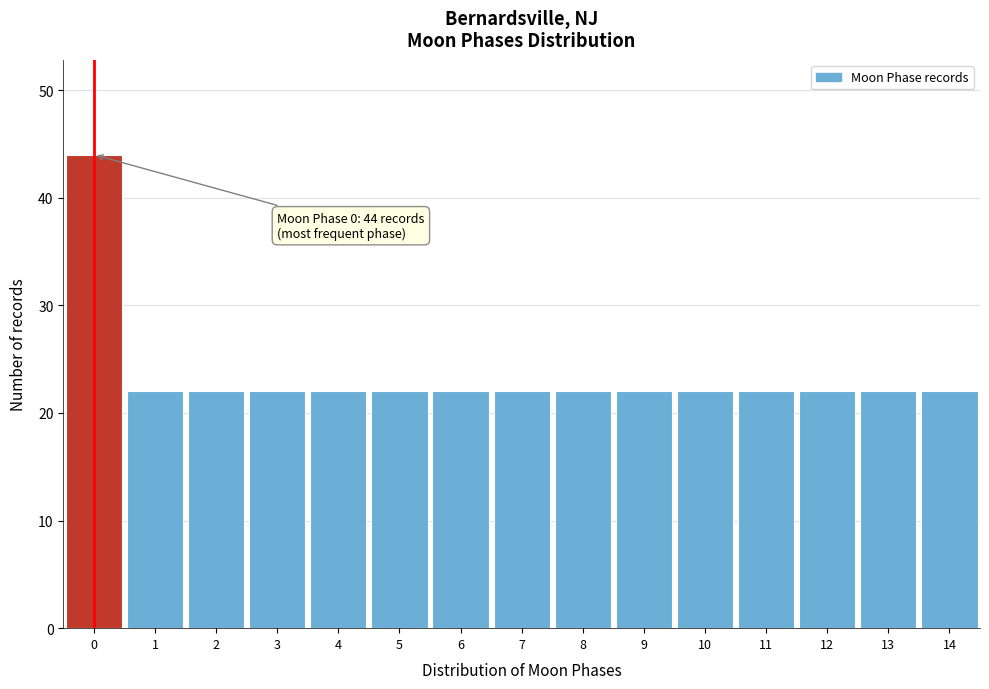

Reading left to right, list all the values displayed in this chart.

44	22	22	22	22	22	22	22	22	22	22	22	22	22	22